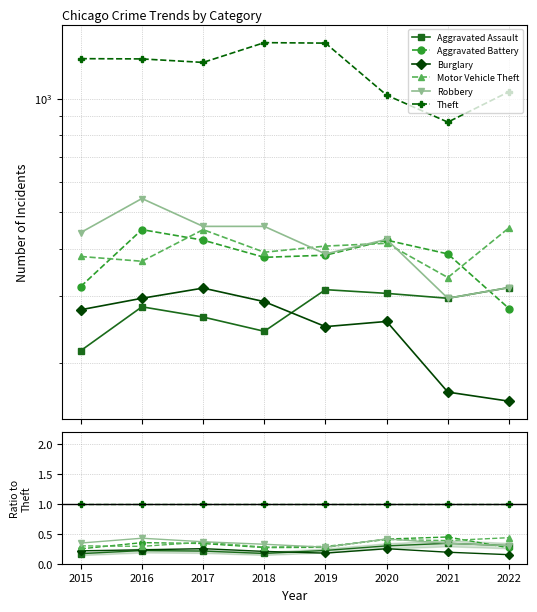

At which category is the sum across all series the highest?

2020